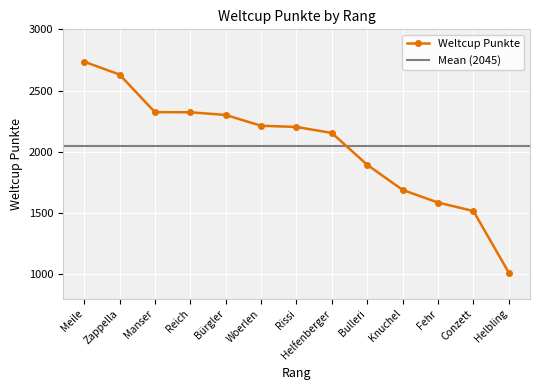

What value does the data have at Knuchel, to the nearest 100?

1700